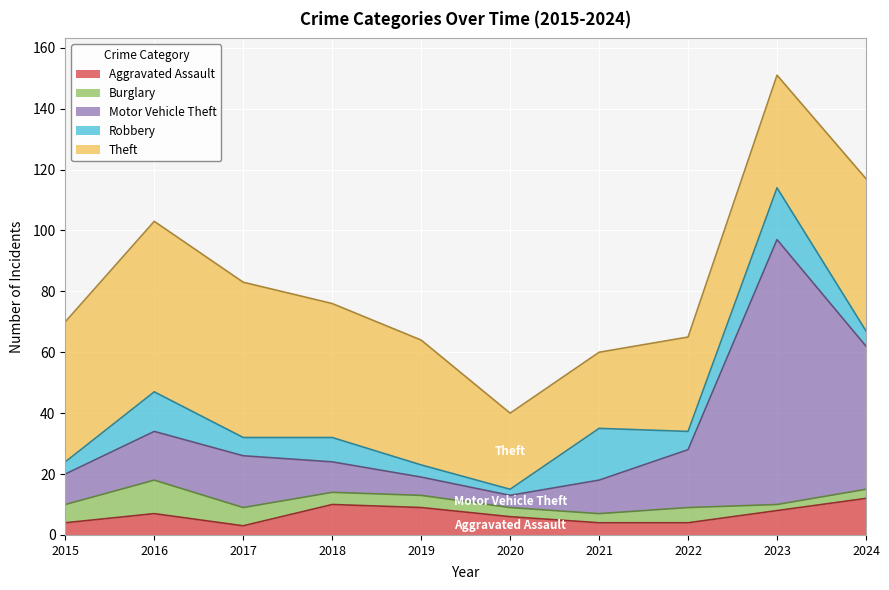

Between 2016 and 2023, which series saw the biggest shift?

Motor Vehicle Theft